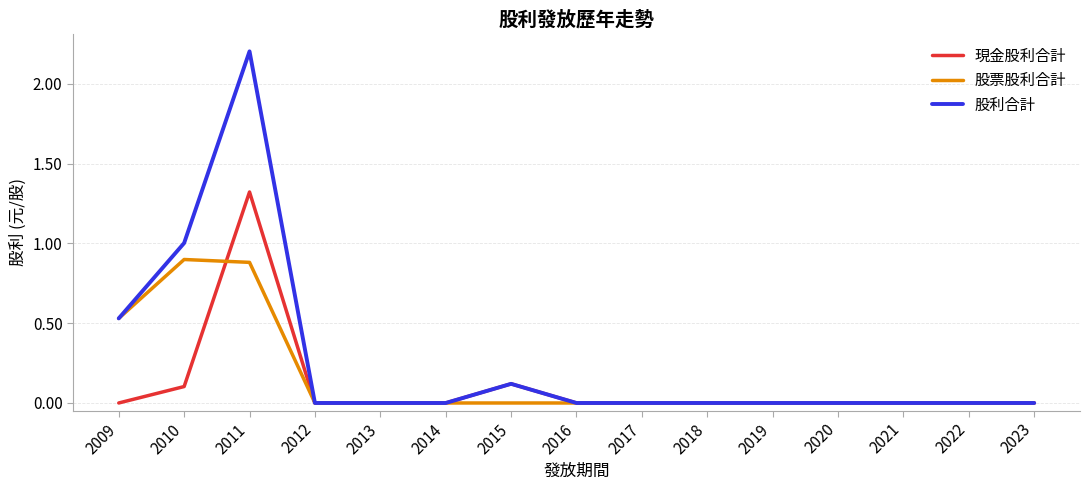

How many lines are shown in the chart?

3